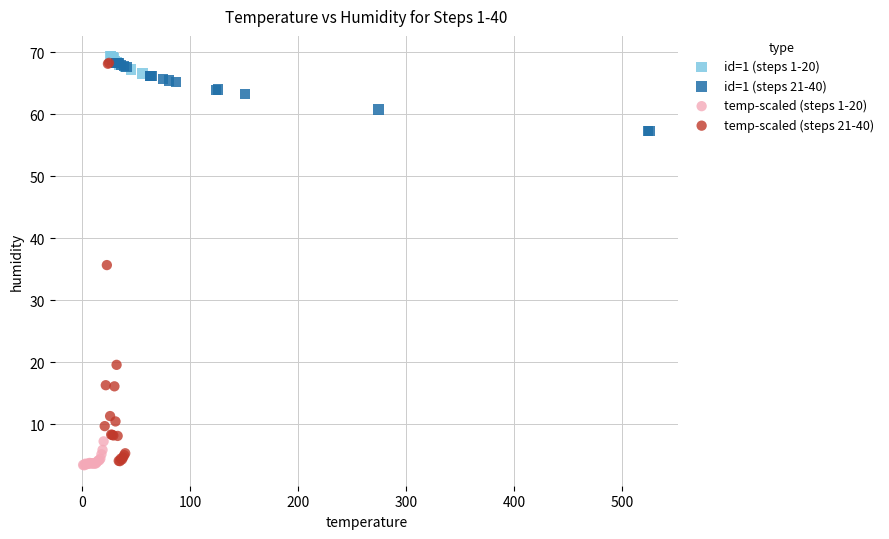

Which series has the largest Y range (max minus min)?

temp-scaled (steps 21-40)